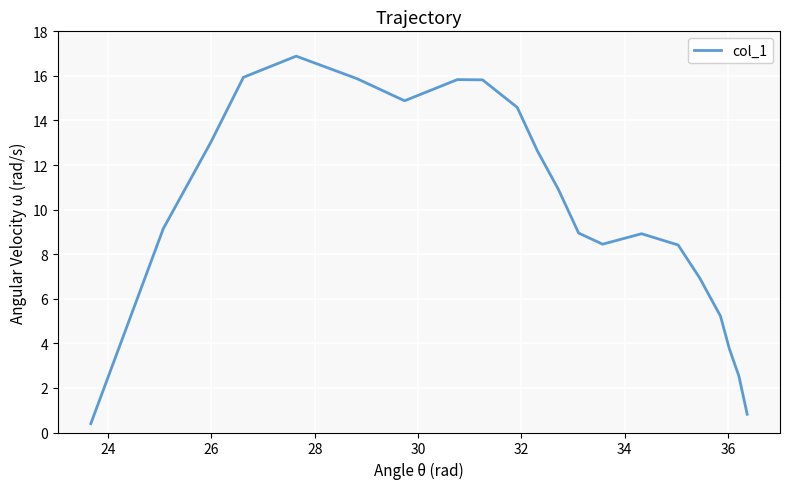

What is the smallest value displayed?

0.4